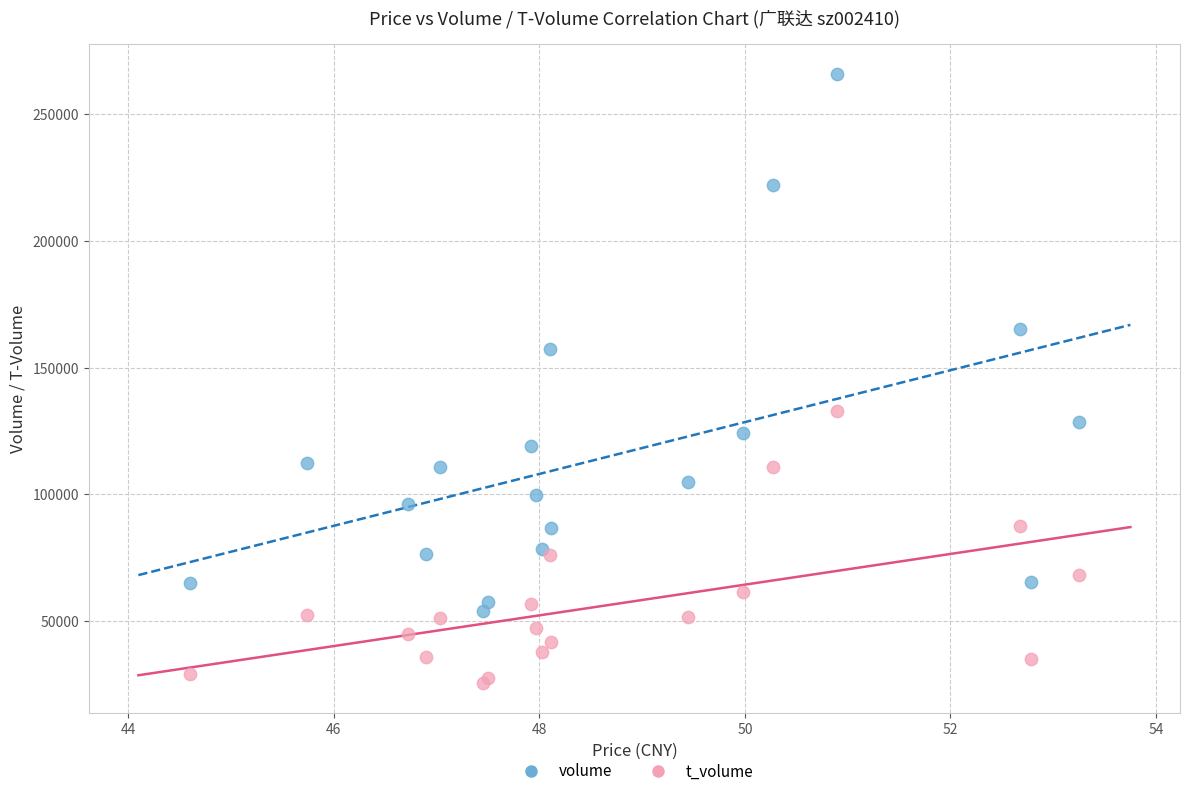

Which series reaches the maximum Y coordinate?

volume